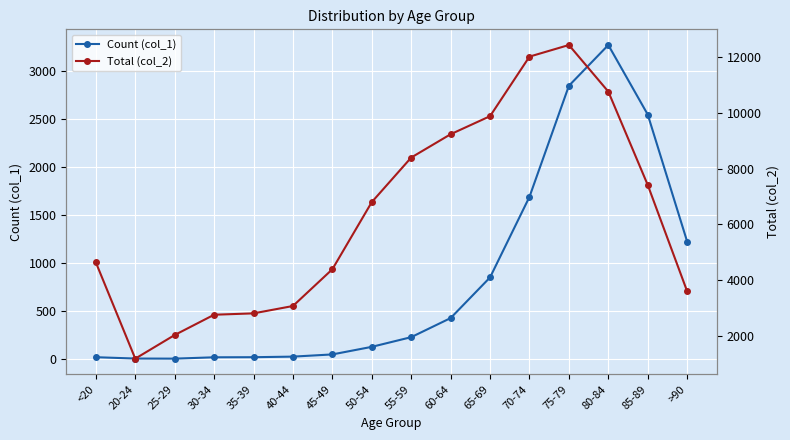

What is the lowest value of the Count (col_1) series?

3